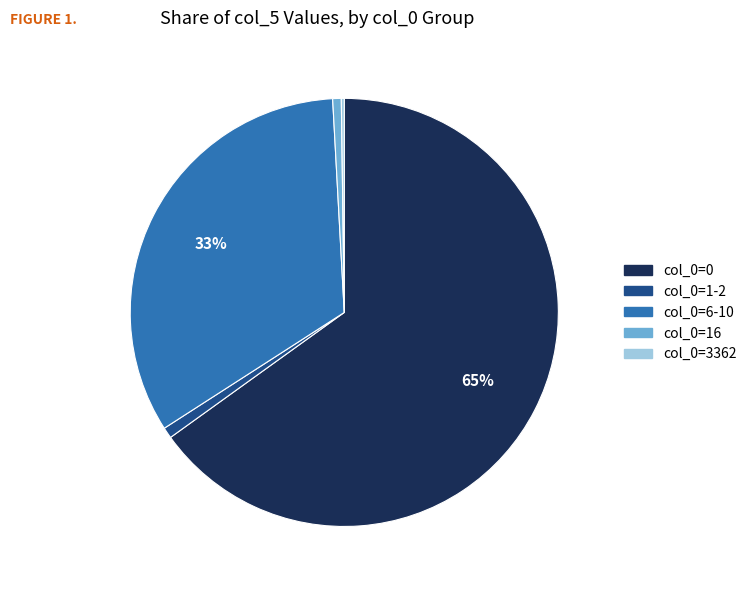

To the nearest percent, what is the average slice percentage?

20%